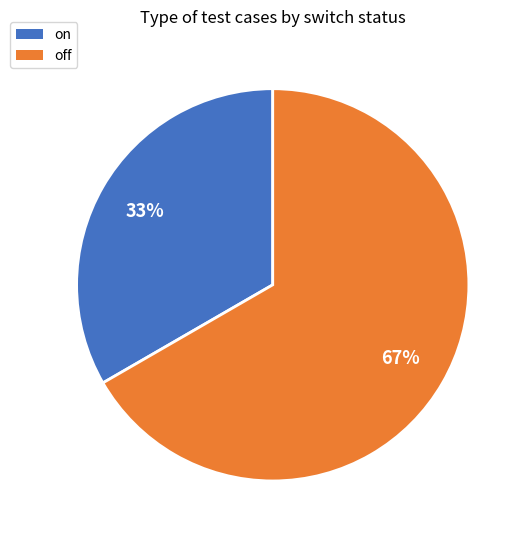

Which category has the smallest portion of the pie?

on